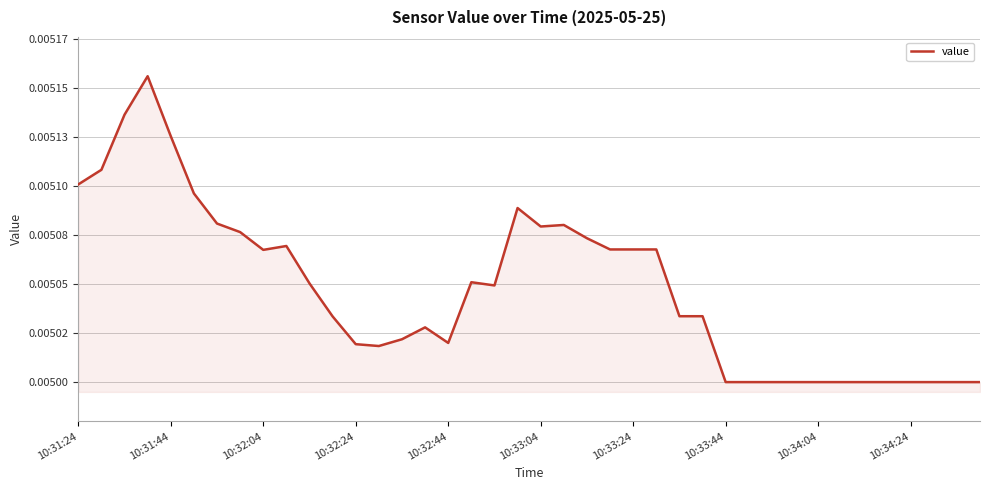

At which category does the data reach its first local valley?

10:32:04